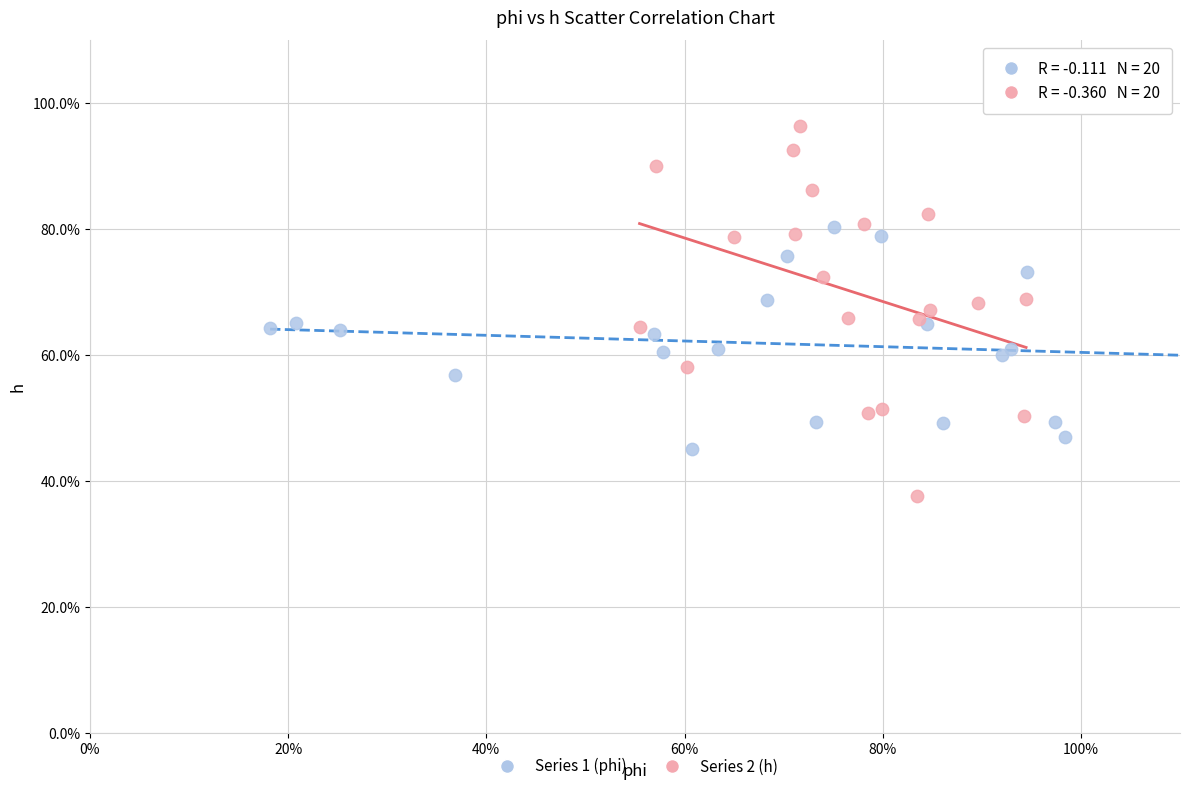

Which series has the widest spread of Y values?

Series 2 (h)